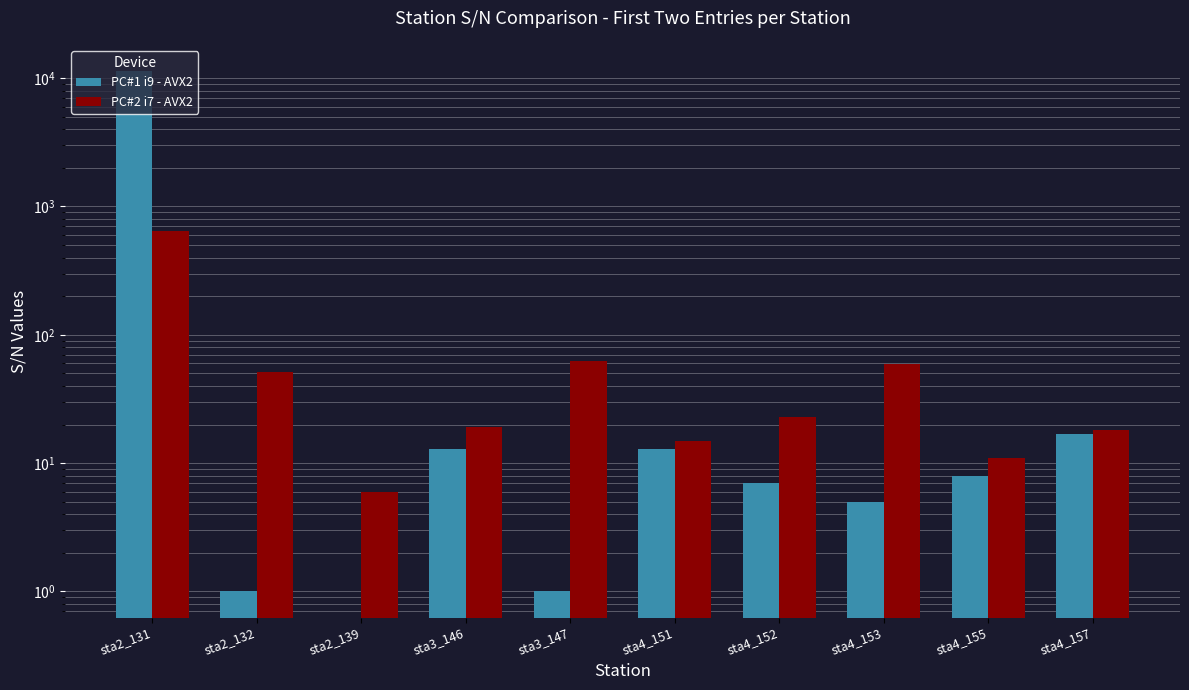

What is the label of the 10th bar from the right?

sta2_131